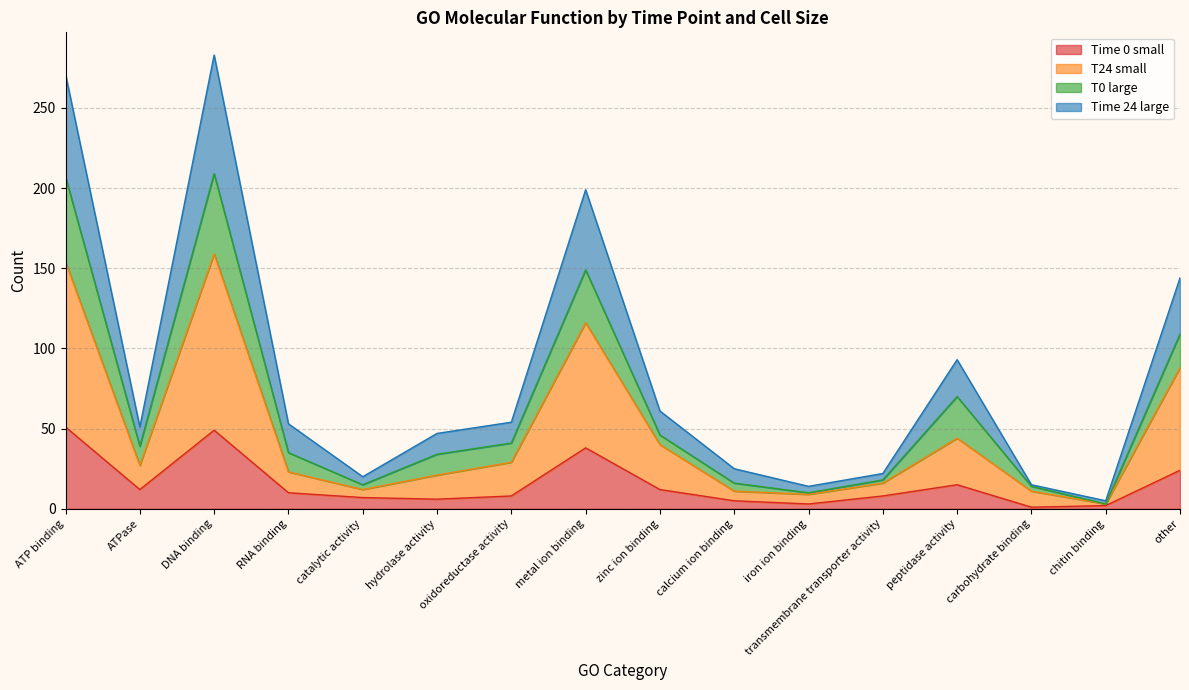

Does the chart display data point markers on the line(s)?

No